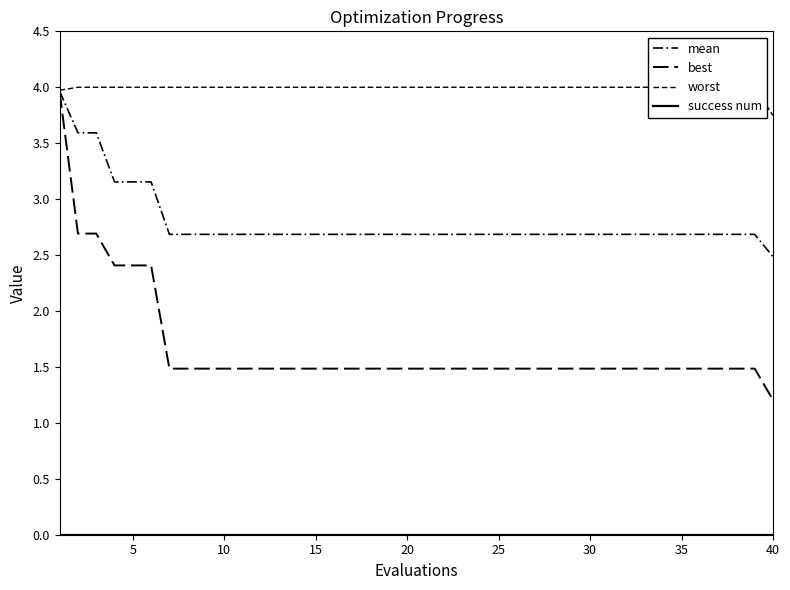

What is the approximate value of mean at 30?

2.7